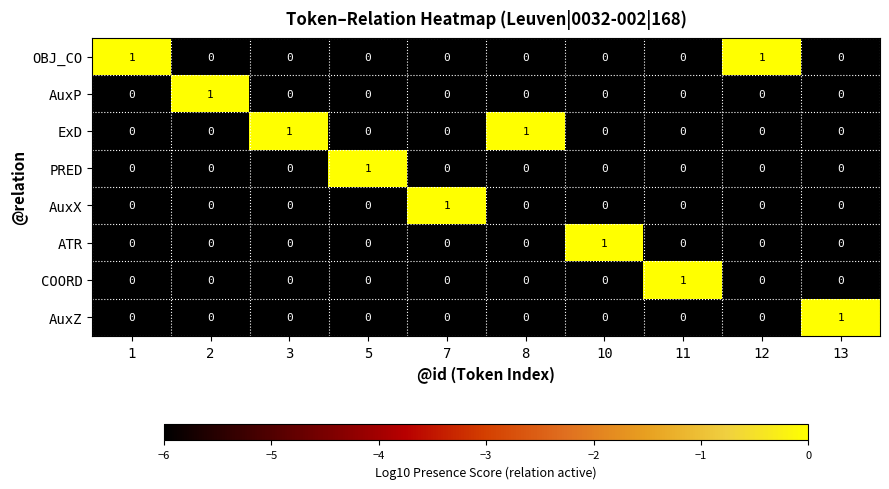

Count the ATR values in the range 0 to 1.

10